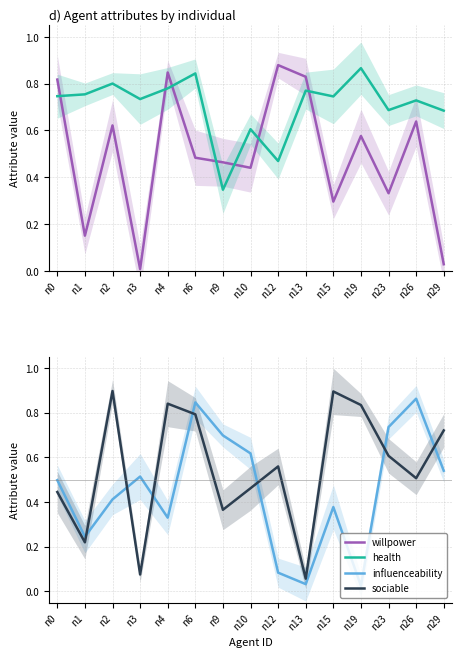

Reading right to left, extract all data points from this chart.

willpower: 0.0	0.6	0.3	0.6	0.3	0.8	0.9	0.4	0.5	0.5	0.8	0.0	0.6	0.2	0.8
health: 0.7	0.7	0.7	0.9	0.7	0.8	0.5	0.6	0.3	0.8	0.8	0.7	0.8	0.8	0.7
influenceability: 0.5	0.9	0.7	0.0	0.4	0.0	0.1	0.6	0.7	0.8	0.3	0.5	0.4	0.2	0.5
sociable: 0.7	0.5	0.6	0.8	0.9	0.1	0.6	0.5	0.4	0.8	0.8	0.1	0.9	0.2	0.4